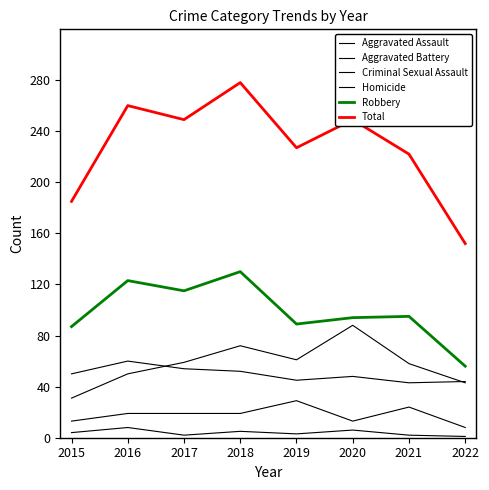

Reading left to right, transcribe all the data shown in this chart.

Aggravated Assault: 31	50	59	72	61	88	58	43
Aggravated Battery: 50	60	54	52	45	48	43	44
Criminal Sexual Assault: 13	19	19	19	29	13	24	8
Homicide: 4	8	2	5	3	6	2	1
Robbery: 87	123	115	130	89	94	95	56
Total: 185	260	249	278	227	249	222	152